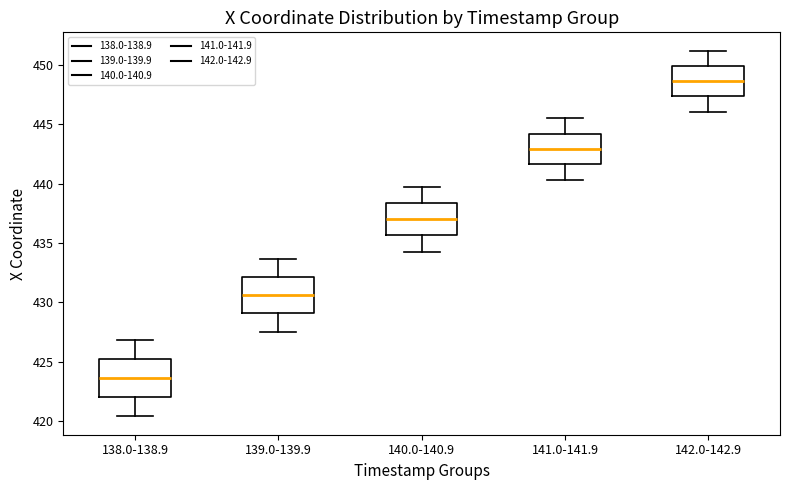

Reading left to right, read every box against the y-axis: the position of its median line, the range the box covers, and the ends of its whiskers. The values are not printed on the chart, so give them approximately, as read against the axis.

138.0-138.9: median 423.5, box 422.0 to 425.0, whiskers 420.5 to 427.0
139.0-139.9: median 430.5, box 429.0 to 432.0, whiskers 427.5 to 433.5
140.0-140.9: median 437.0, box 435.5 to 438.5, whiskers 434.5 to 439.5
141.0-141.9: median 443.0, box 441.5 to 444.0, whiskers 440.5 to 445.5
142.0-142.9: median 448.5, box 447.5 to 450.0, whiskers 446.0 to 451.0